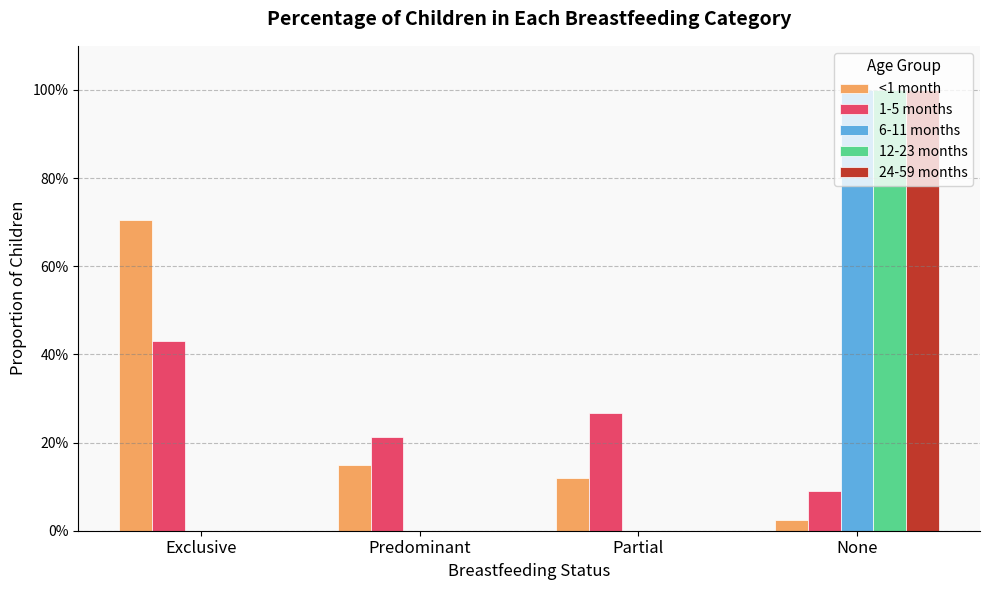

At which category is the sum across all series the highest?

None